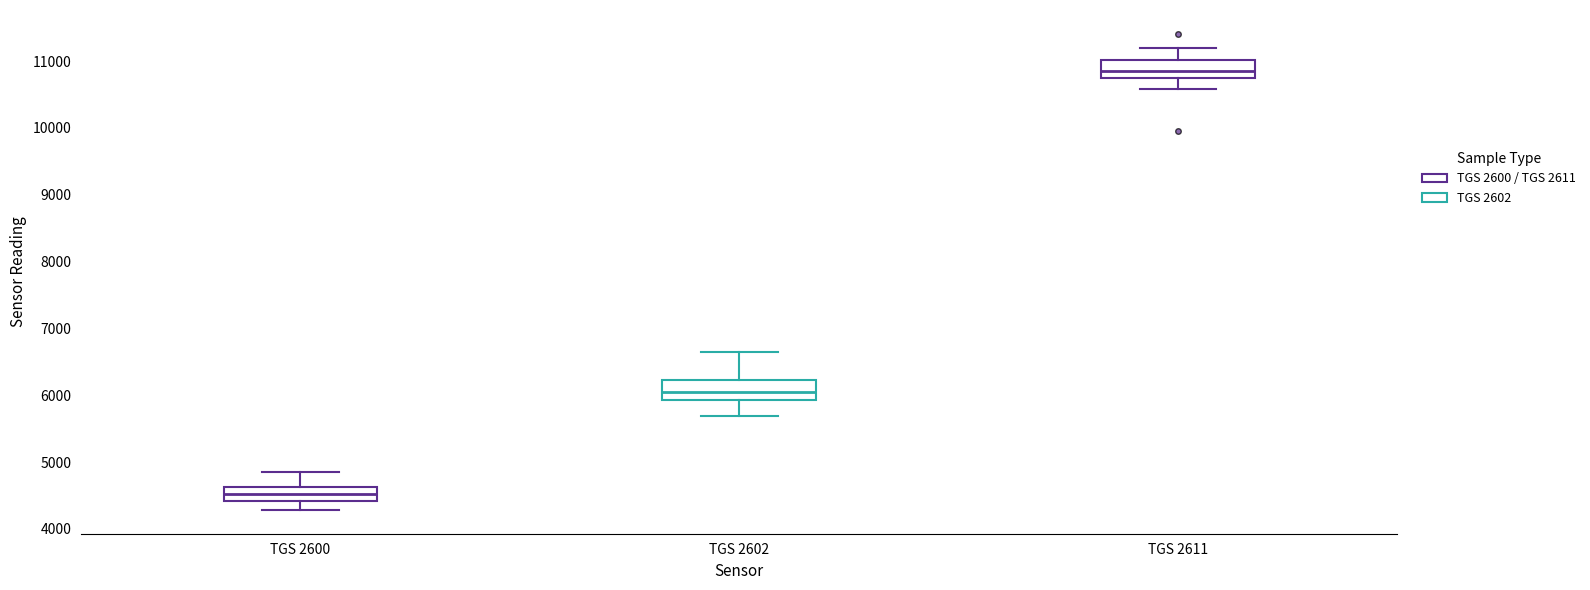

Where does the lower whisker of the box for TGS 2600 end on the y-axis? The values are not printed on the chart, so give them approximately, as read against the axis.

4300